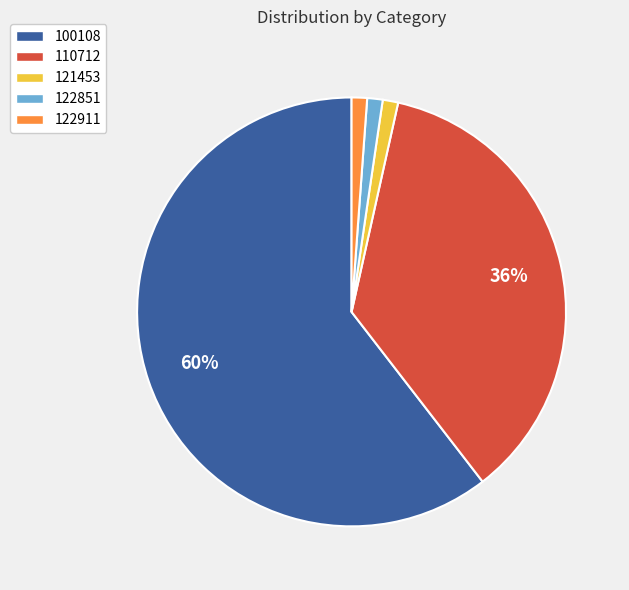

Between 122851 and 110712, which is larger?

110712